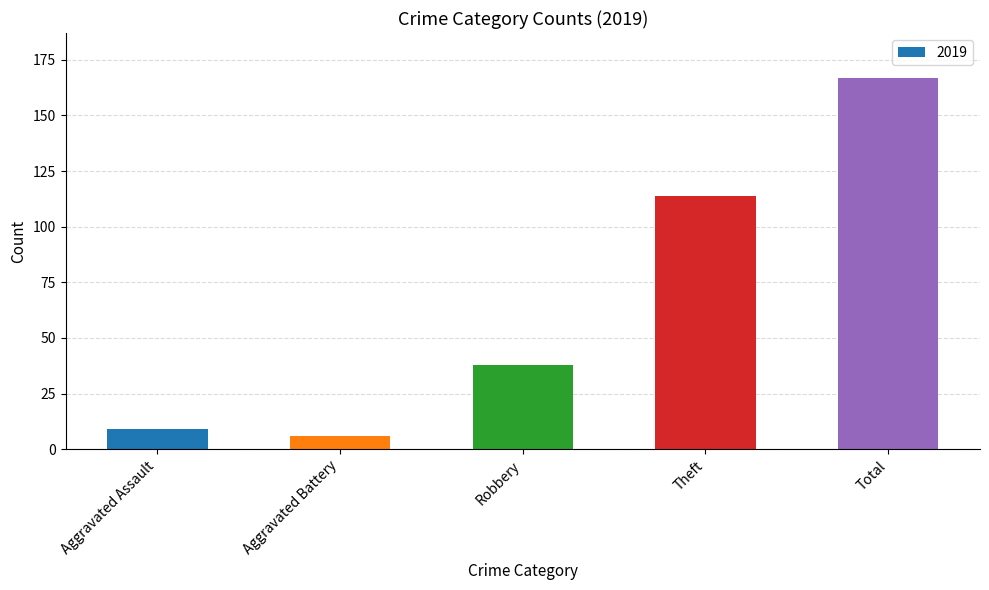

How many categories are shown in the chart?

5